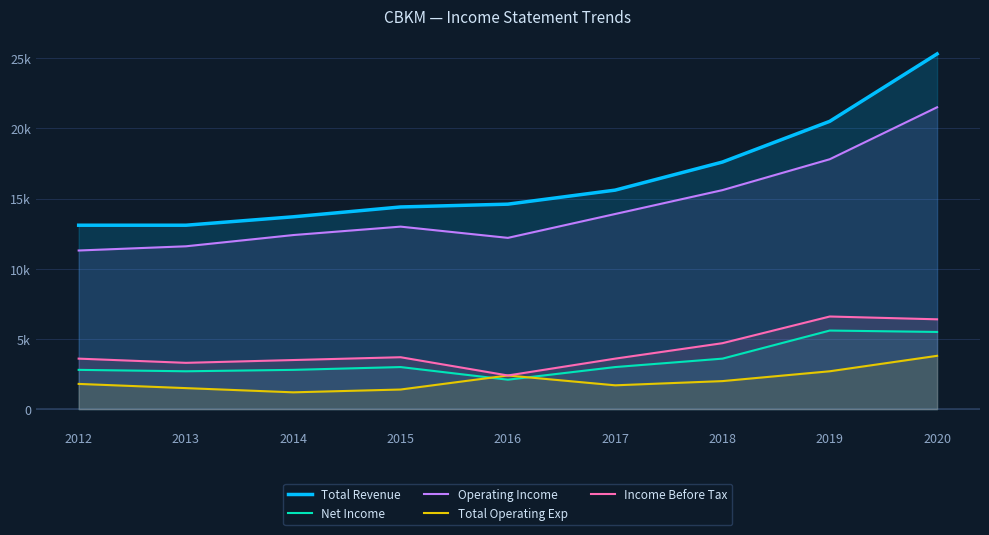

What is the difference between the maximum and minimum values in the Operating Income series?

10200